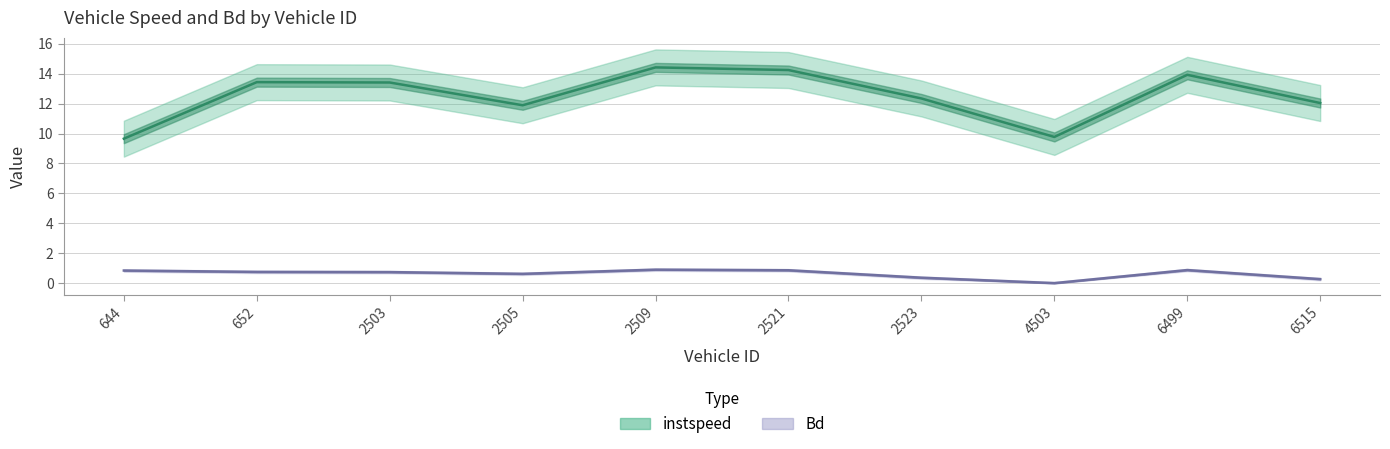

At which category does the chart reach its peak across all series?

2509